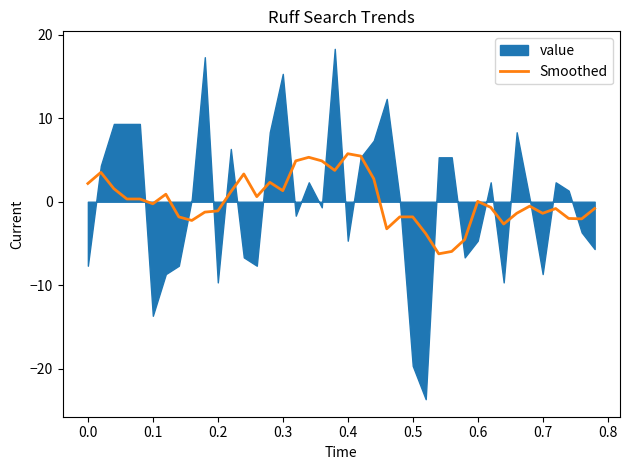

Reading left to right, what are all the values shown in this chart?

2.2	3.5	1.6	0.3	0.3	-0.2	0.9	-1.8	-2.2	-1.2	-1.1	1.2	3.3	0.6	2.3	1.3	4.9	5.3	4.9	3.8	5.8	5.5	2.8	-3.2	-1.8	-1.8	-3.8	-6.2	-6.0	-4.5	0.0	-0.7	-2.7	-1.4	-0.5	-1.4	-0.8	-2.0	-2.1	-0.8